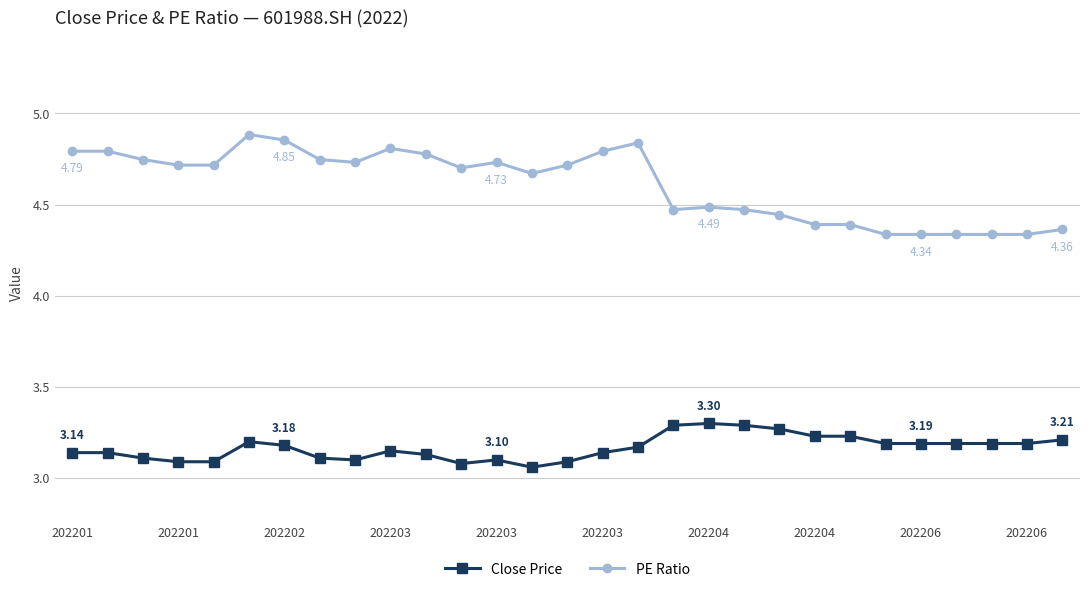

What is the difference between the second highest and minimum values in the PE Ratio series?

0.5